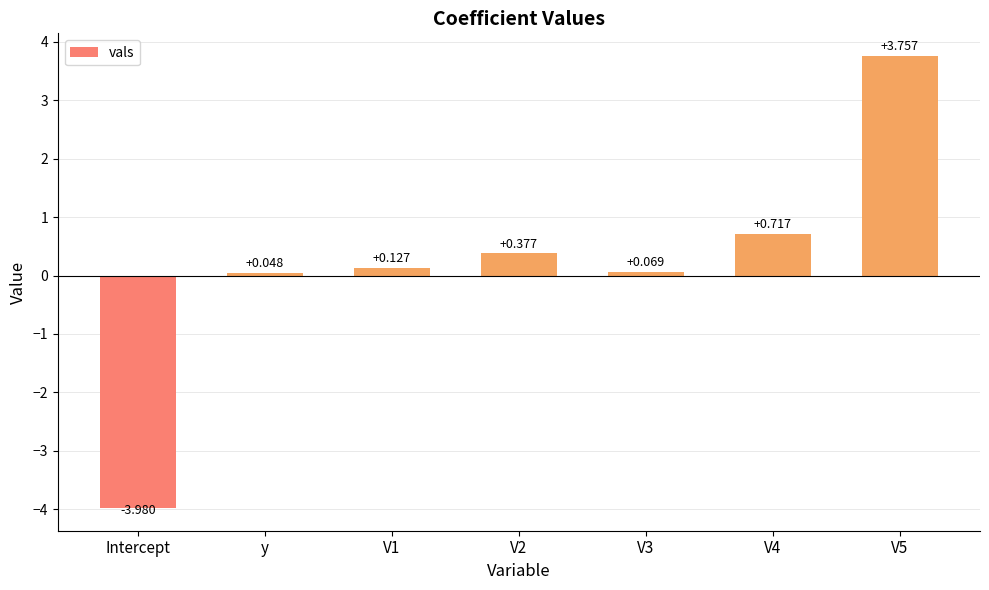

What is the change in value from V2 to V5?

+3.4